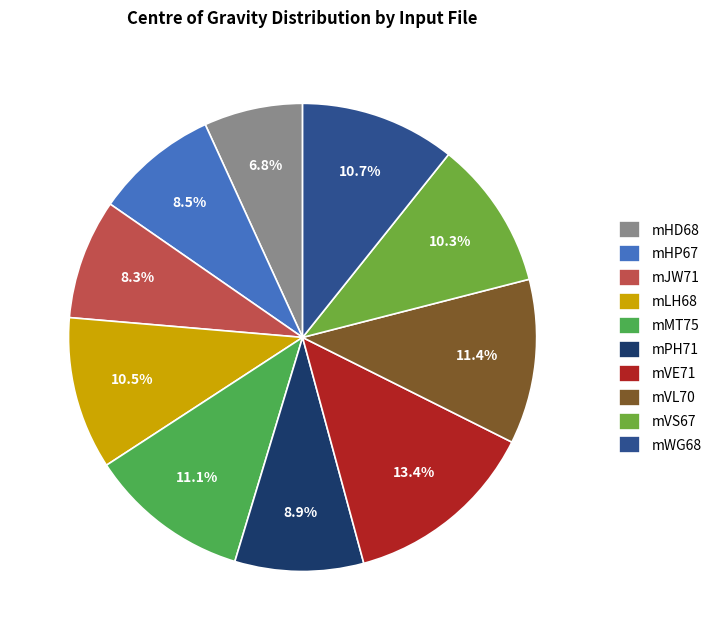

Does any single category account for the majority?

No